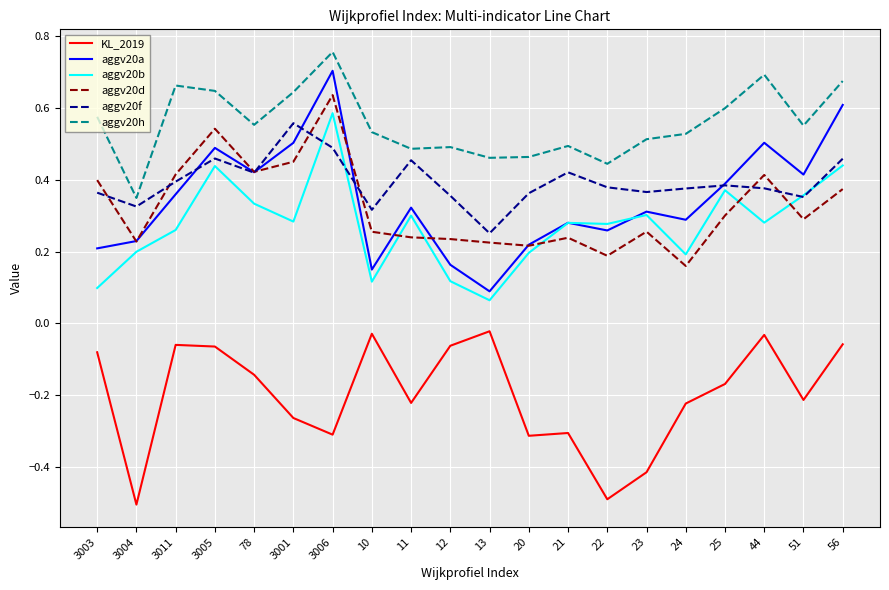

The aggv20b series shows 0.2 at 20. True or false?

True